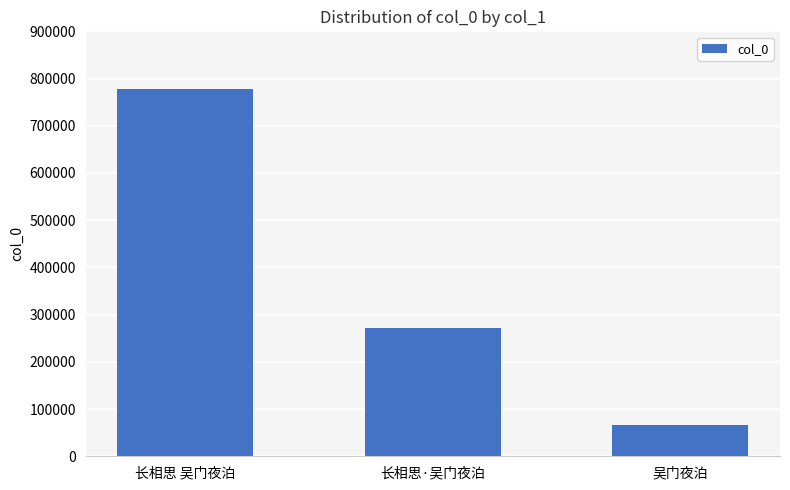

What is the smallest value displayed?

65872